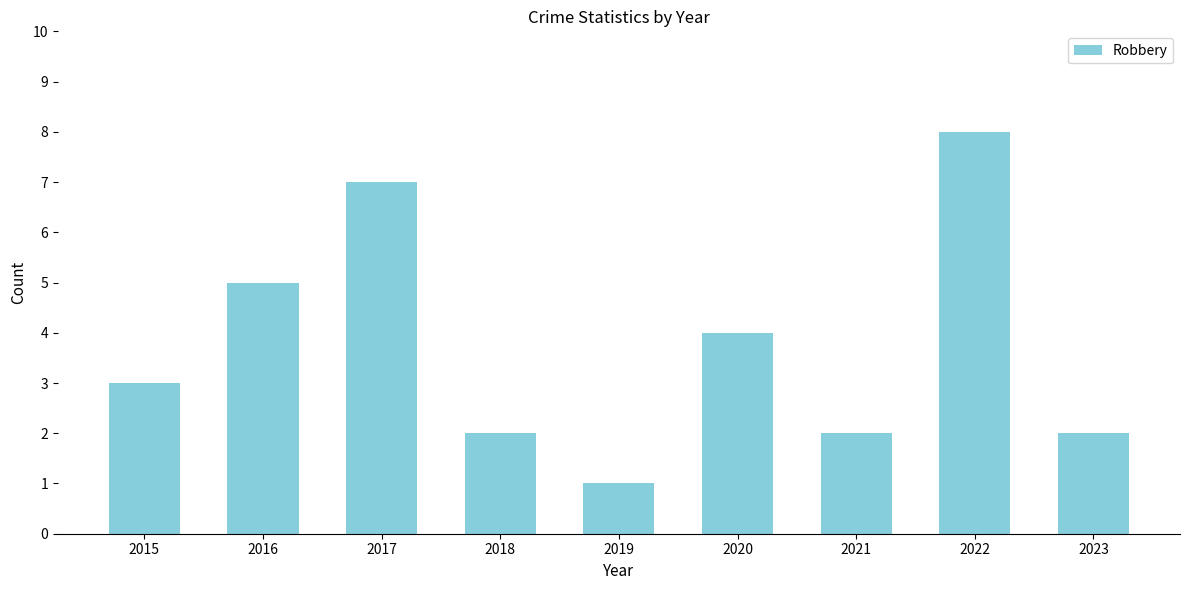

Which label corresponds to the smallest value in the chart?

2019